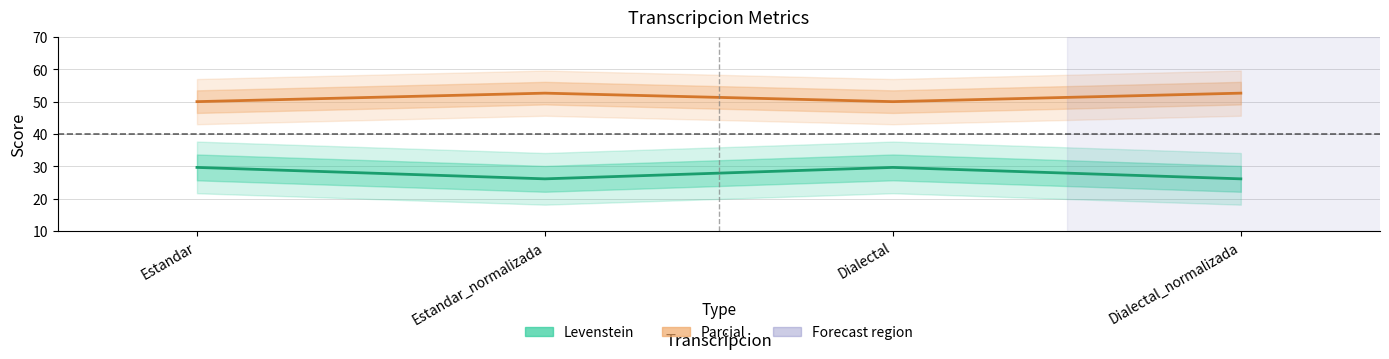

Which series has the largest total across all categories?

Parcial